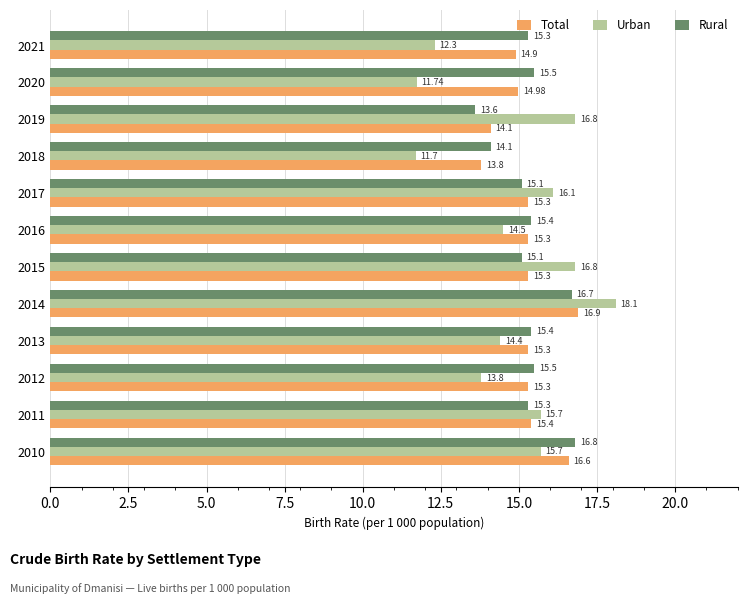

What is the sum of all Total values?

183.2